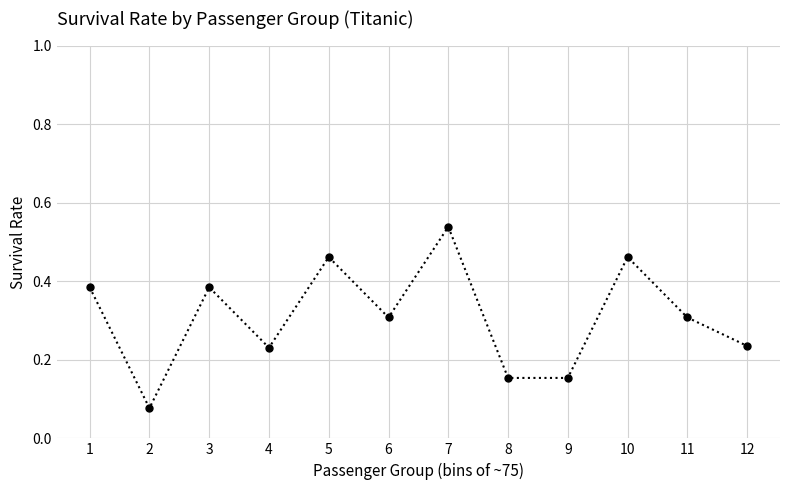

True or false: the data shows 0.8 at 5.

False